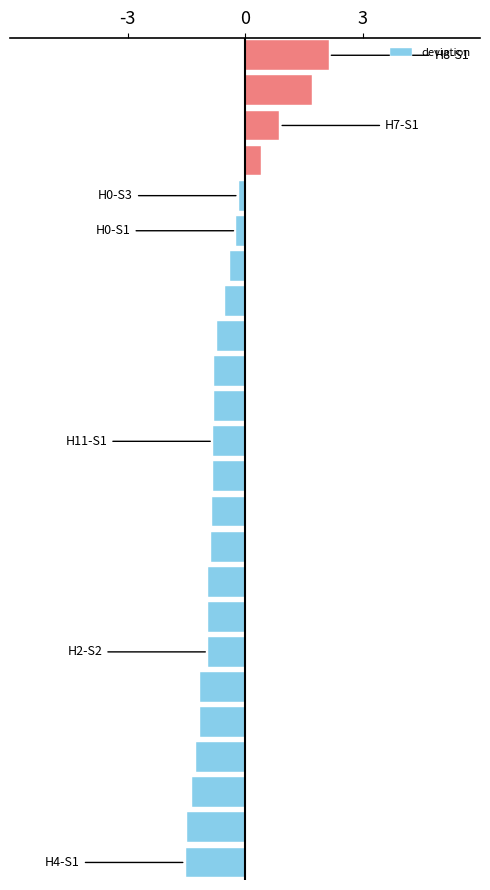

What is the smallest value displayed?

-1.5